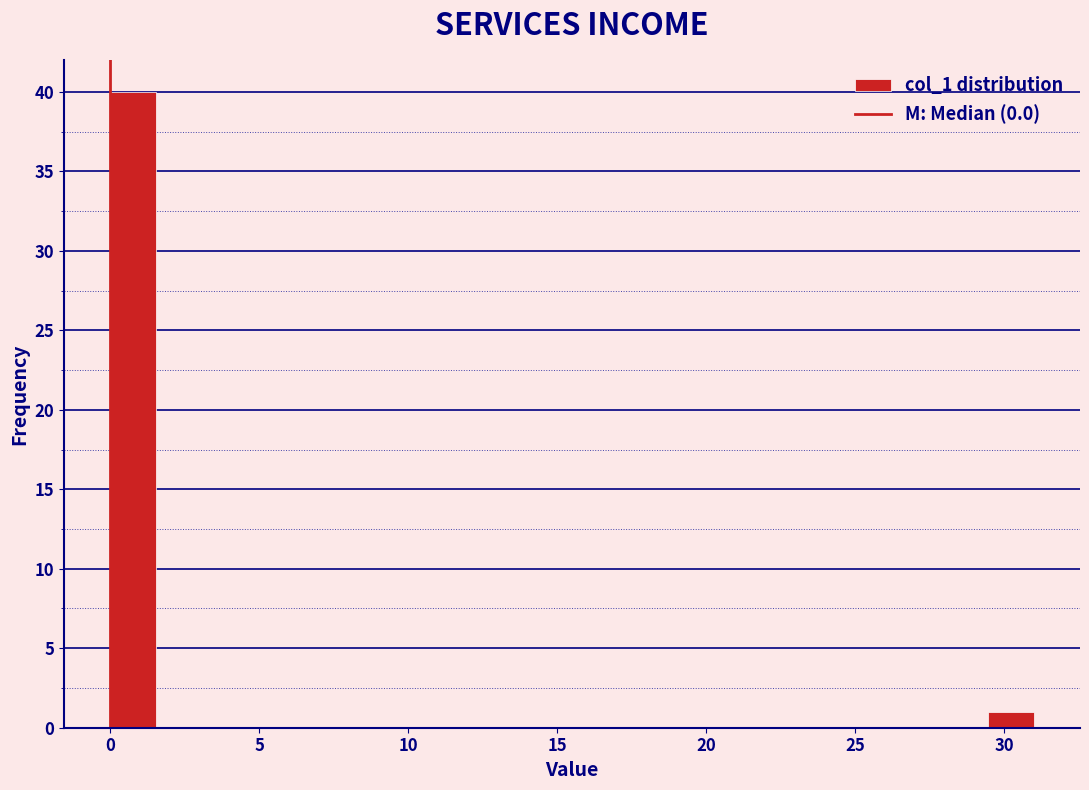

Read against the x-axis, roughly where is the centre of the tallest bar?

1.0